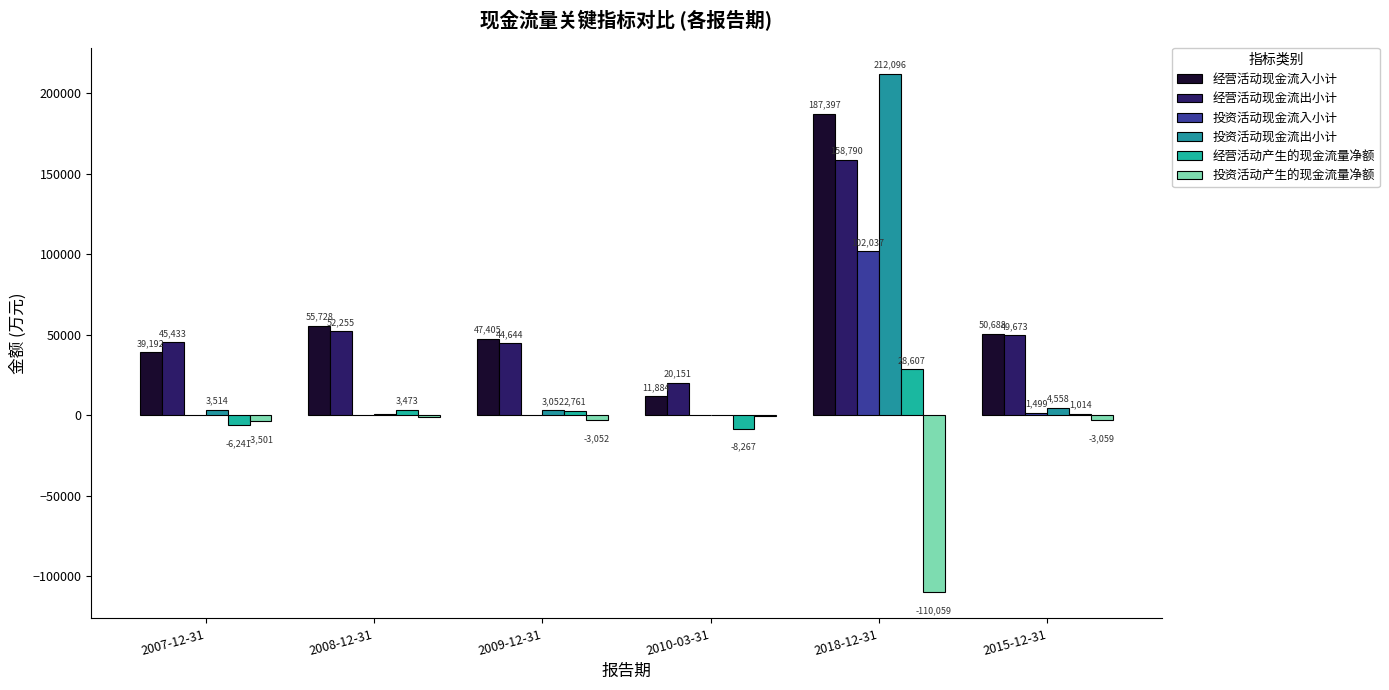

What is the difference between the maximum and second lowest values in the 经营活动产生的现金流量净额 series?

34848